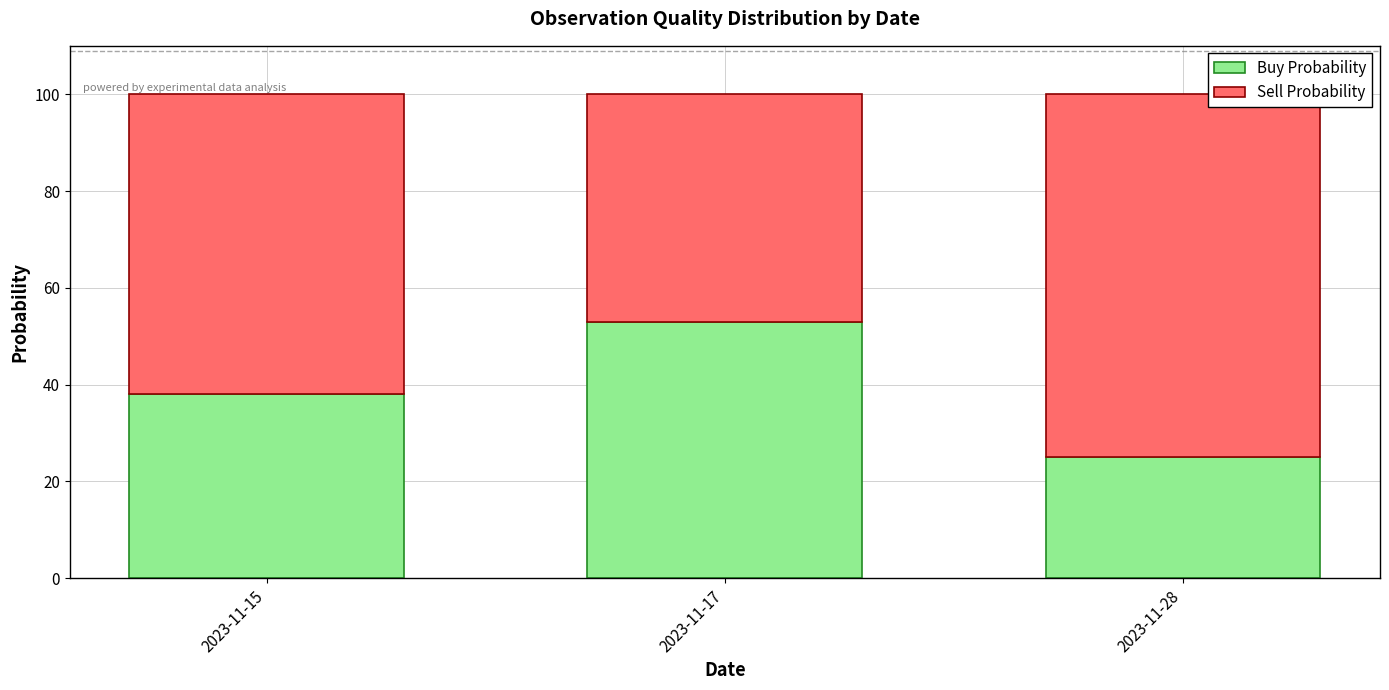

How many series are shown in this chart?

2